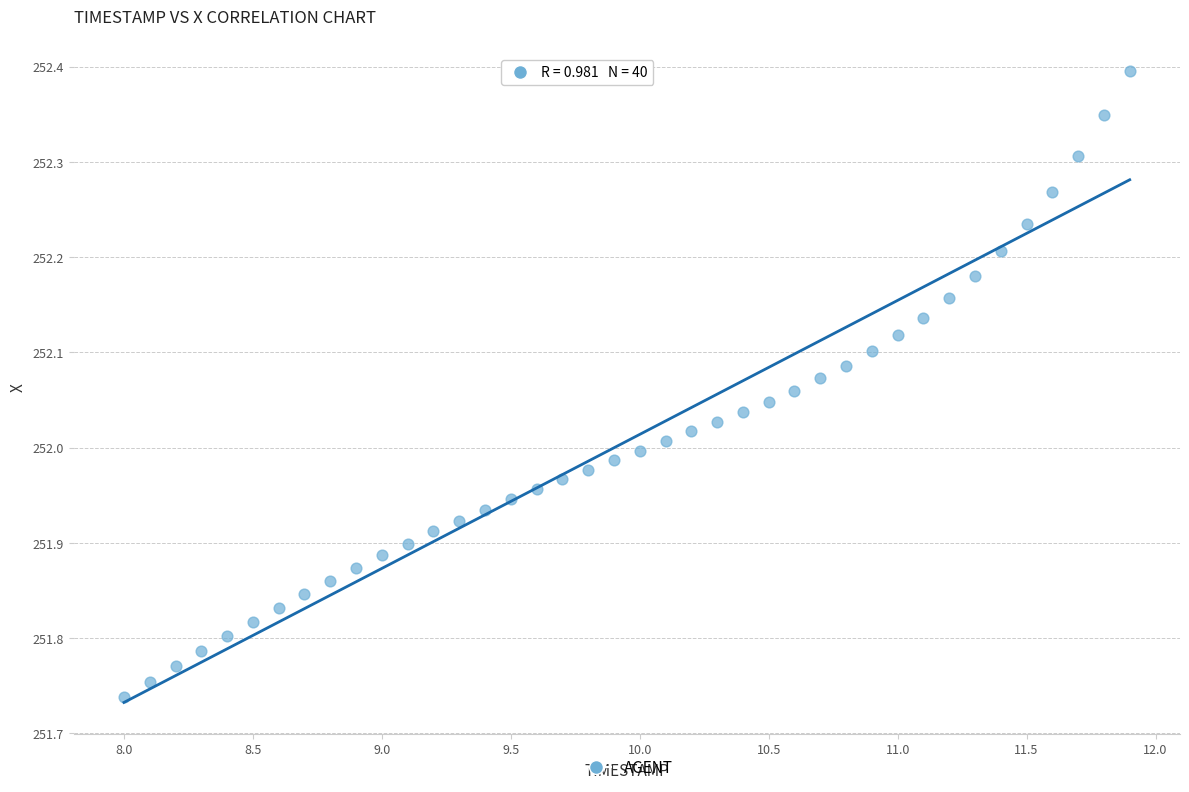

What is the range of Y values (max minus min)?

0.7